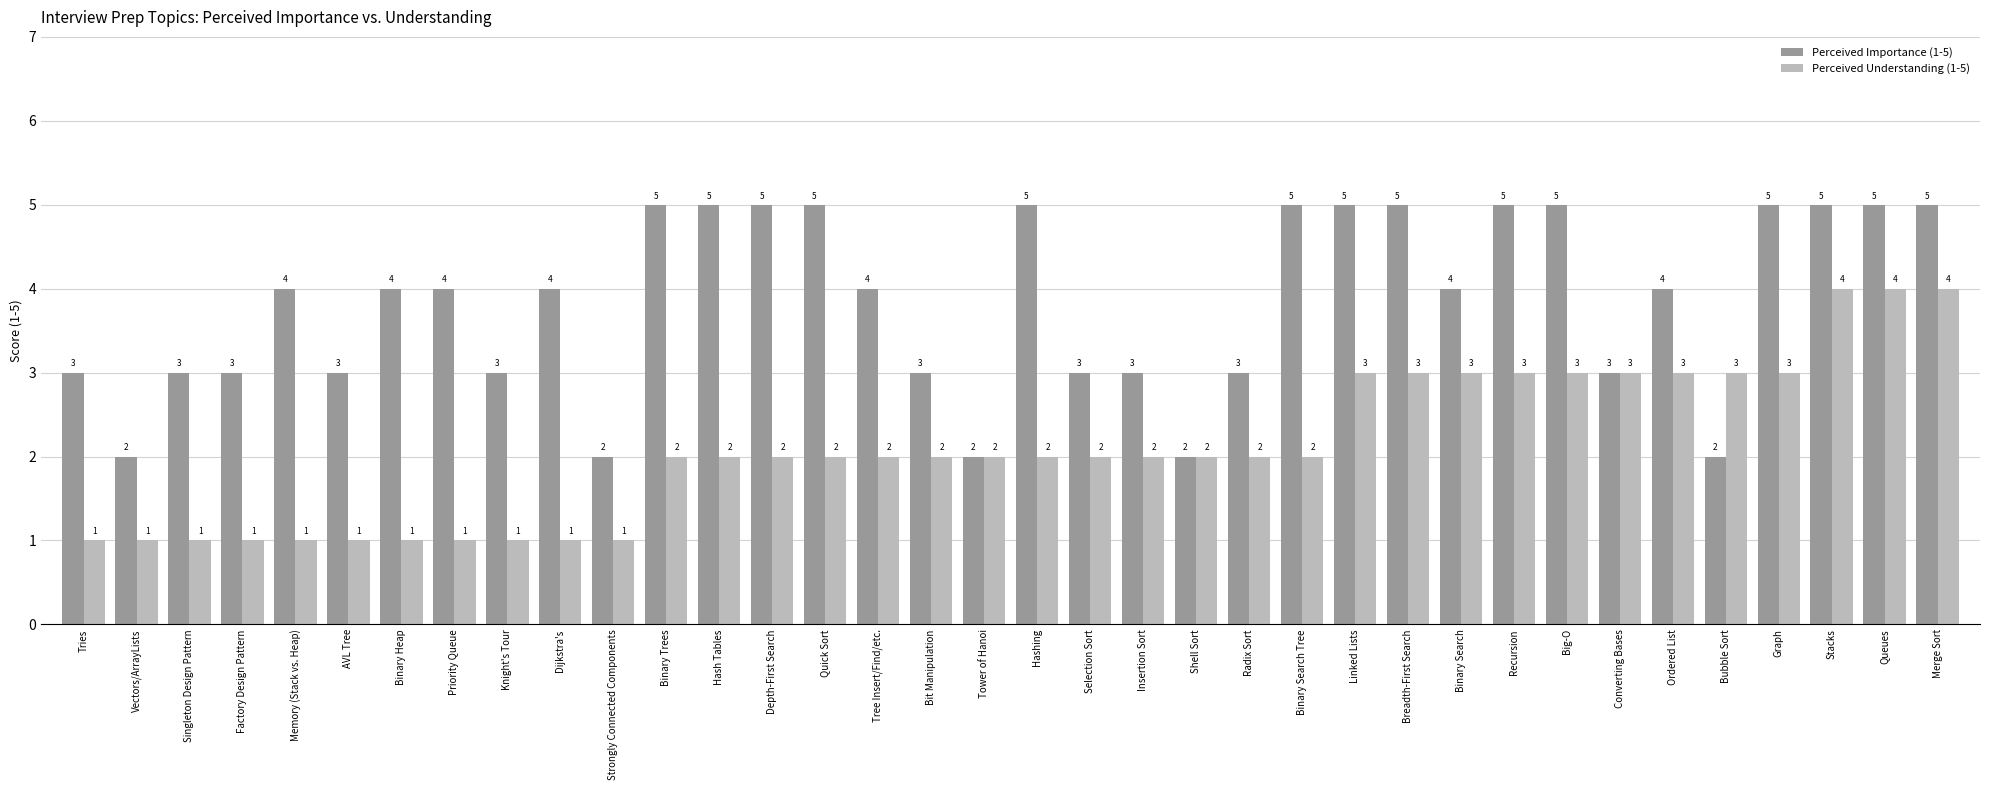

True or false: Perceived Understanding (1-5) has a value of 1 at Shell Sort.

False